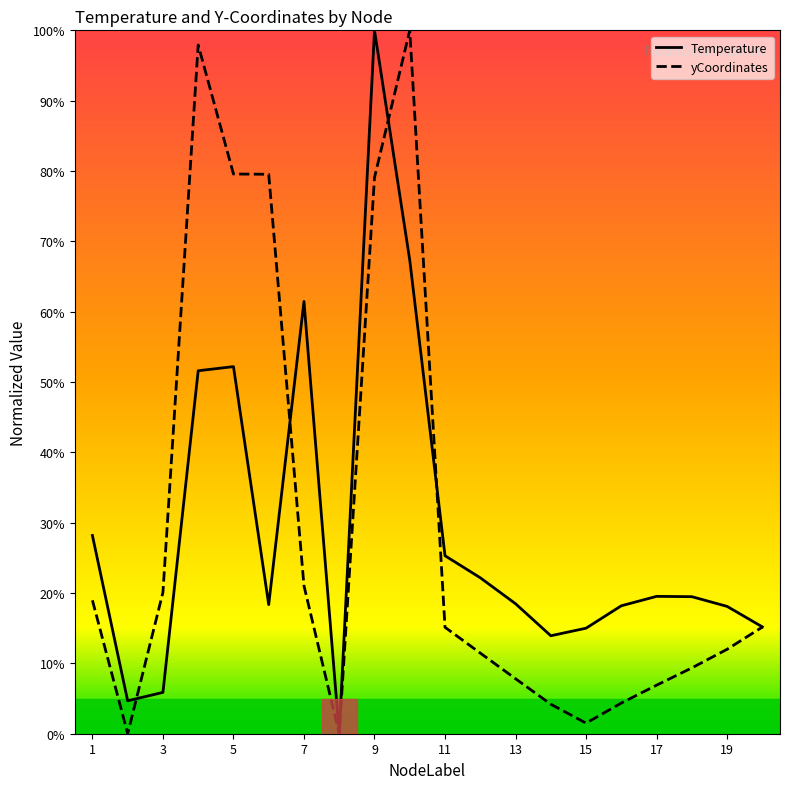

What is the difference between the yCoordinates values at 8 and 10?

100.0